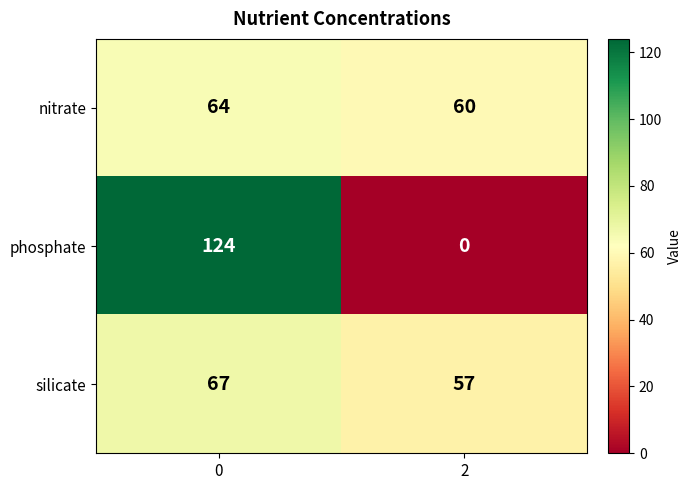

Reading left to right, extract all data points from this chart.

nitrate: 64	60
phosphate: 124	0
silicate: 67	57